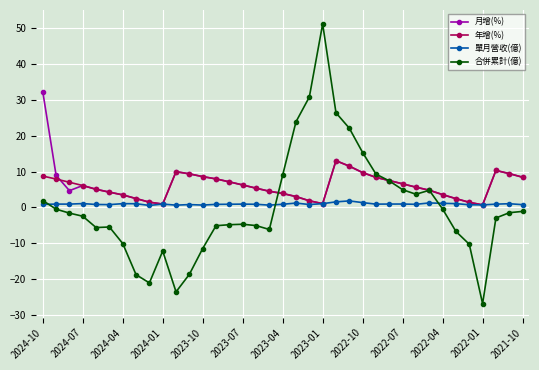

True or false: 合併累計(億) has more than 0 interior local peaks.

True